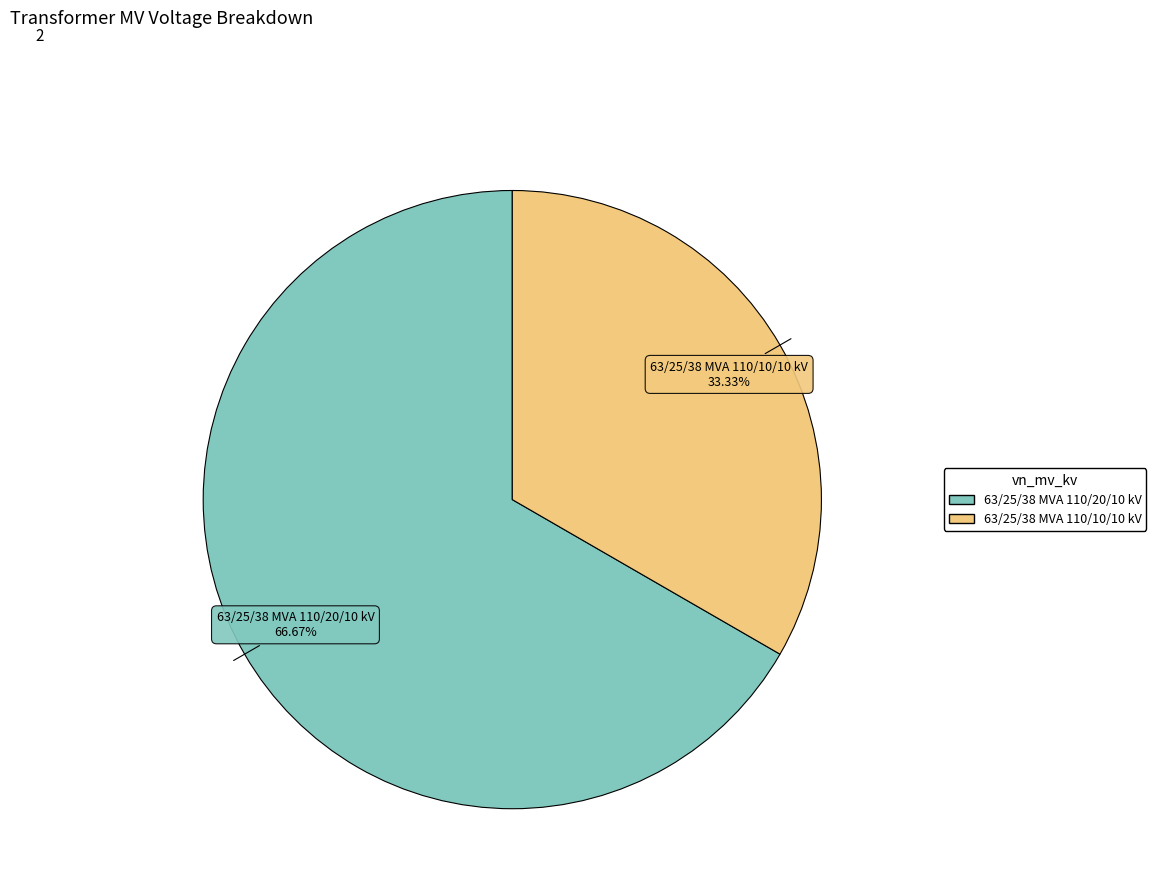

To the nearest percent, what is the difference between the largest and smallest slice percentages?

33%